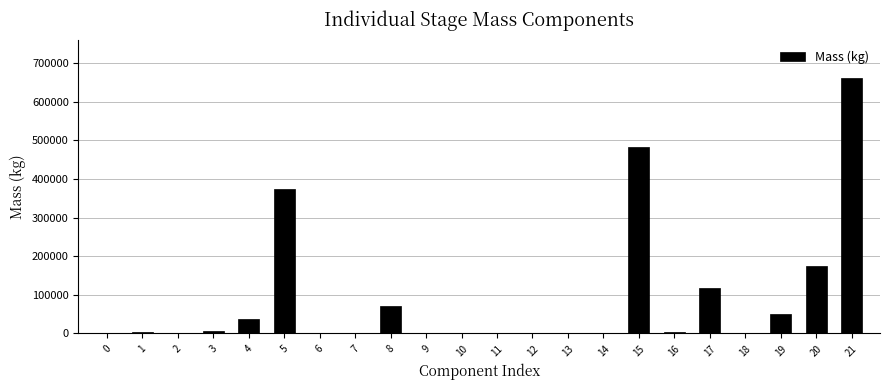

What is the greatest value displayed?

662207